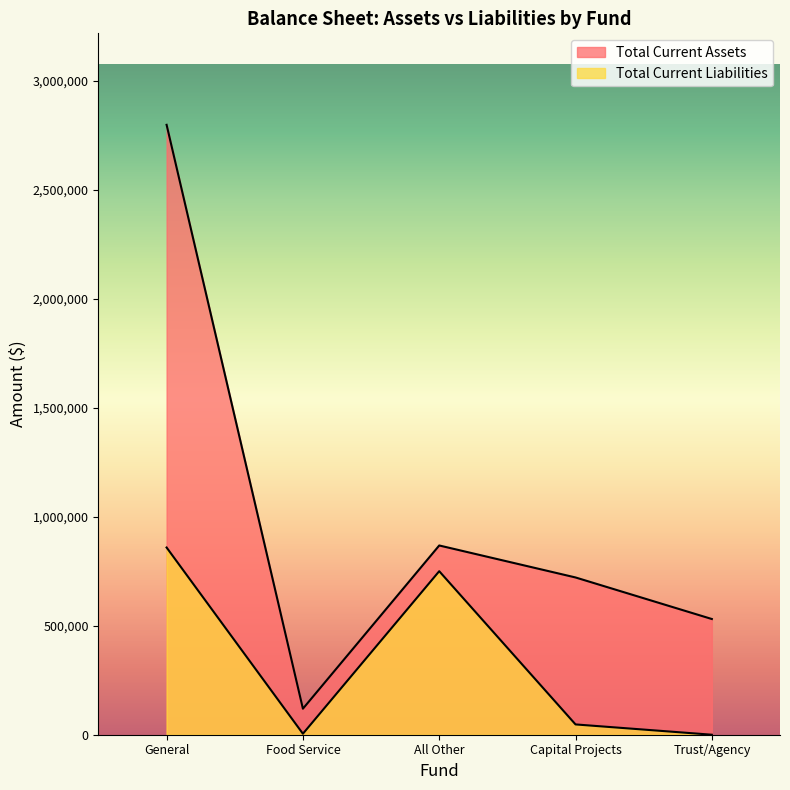

True or false: Total Current Assets and Total Current Liabilities intersect in this chart.

False